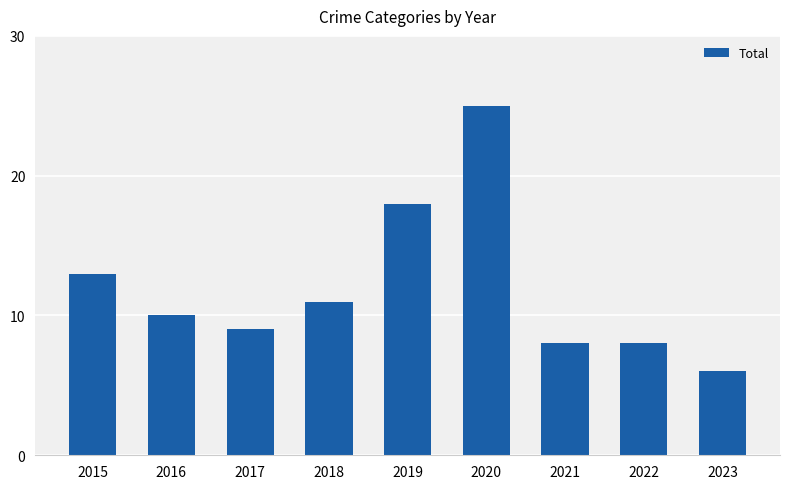

At which category does the chart reach its minimum across all series?

2023